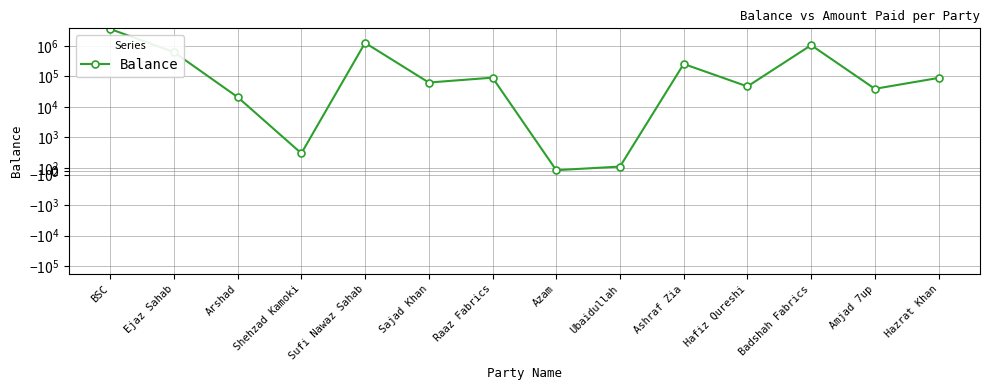

Reading left to right, transcribe all the data shown in this chart.

3583308.4	624463.2	20949.0	530.3	1258083.6	62916.5	90919.9	33.3	139.3	255724.2	46881.9	1057723.1	39155.1	89155.1